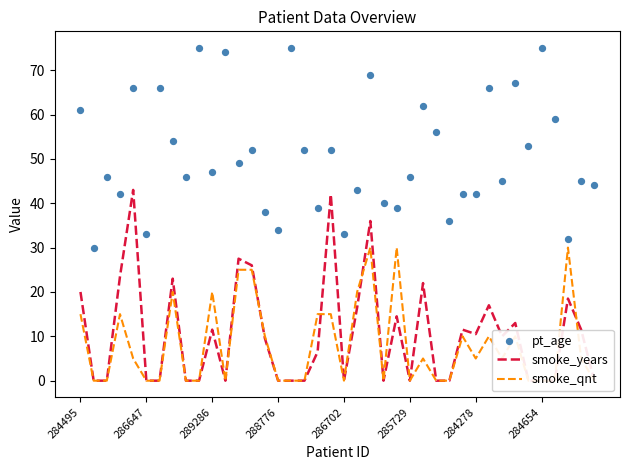

At how many categories does at least one series exceed 6?

40